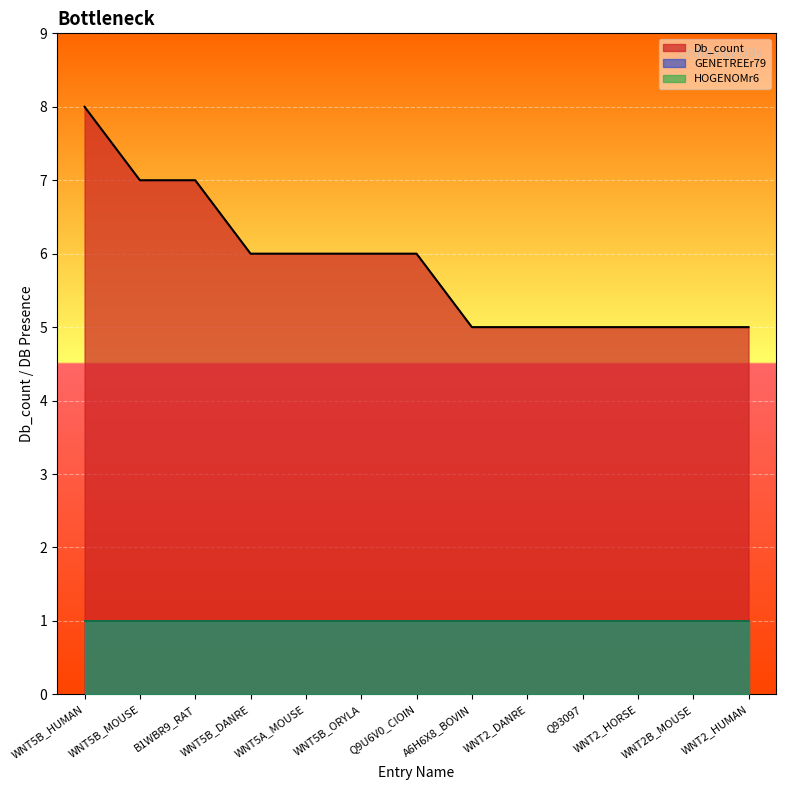

The value of GENETREEr79 at WNT2B_MOUSE is 1. True or false?

True